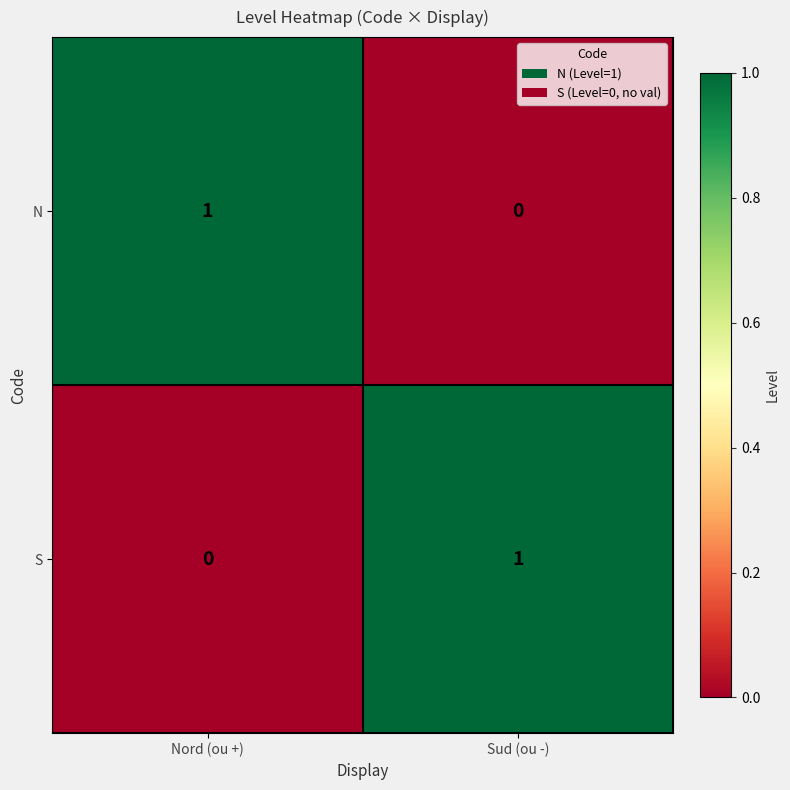

What is the difference between the highest and lowest values at Nord (ou +)?

1